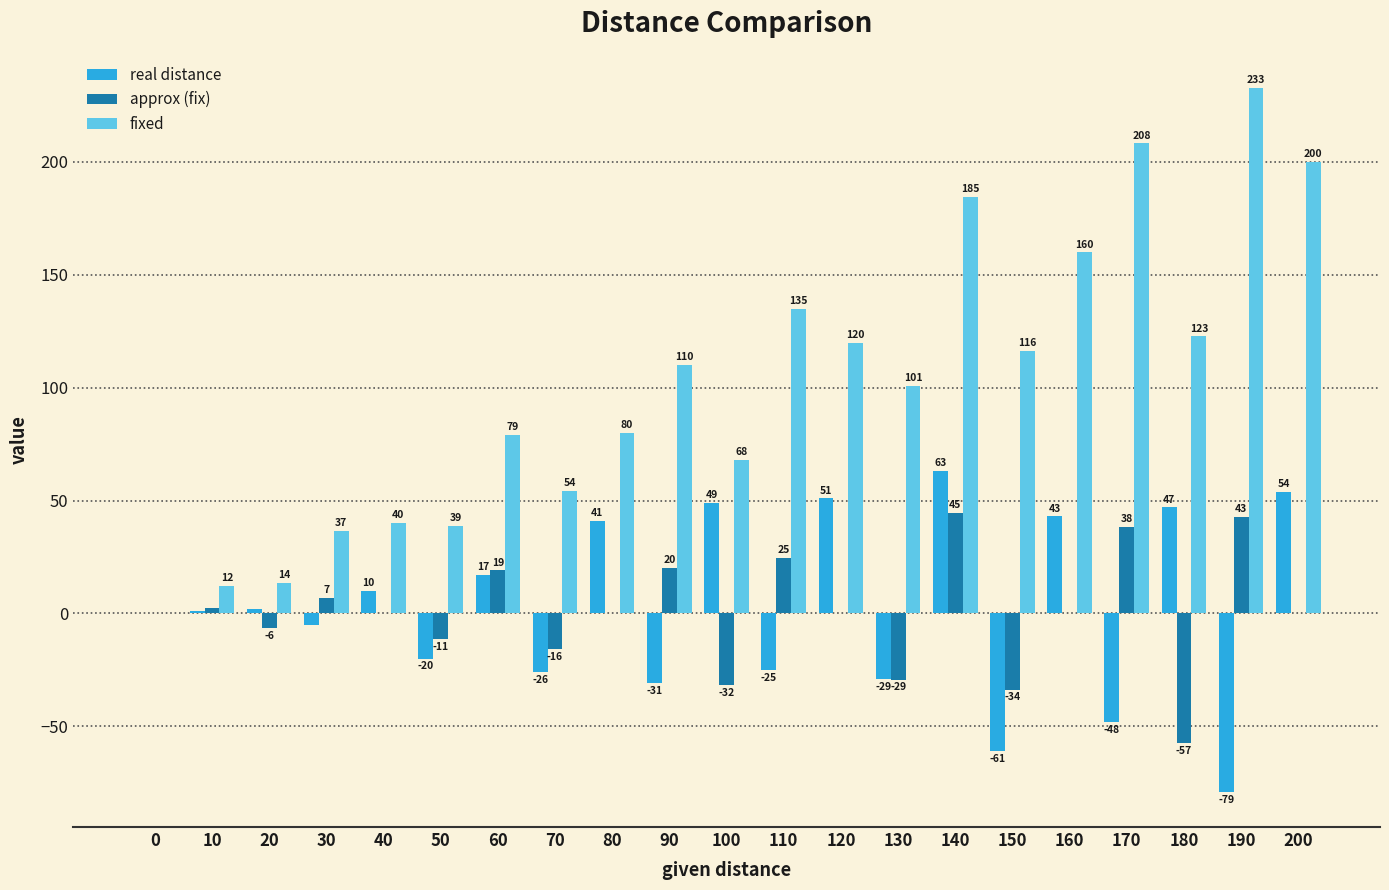

What is the greatest value displayed?

232.8